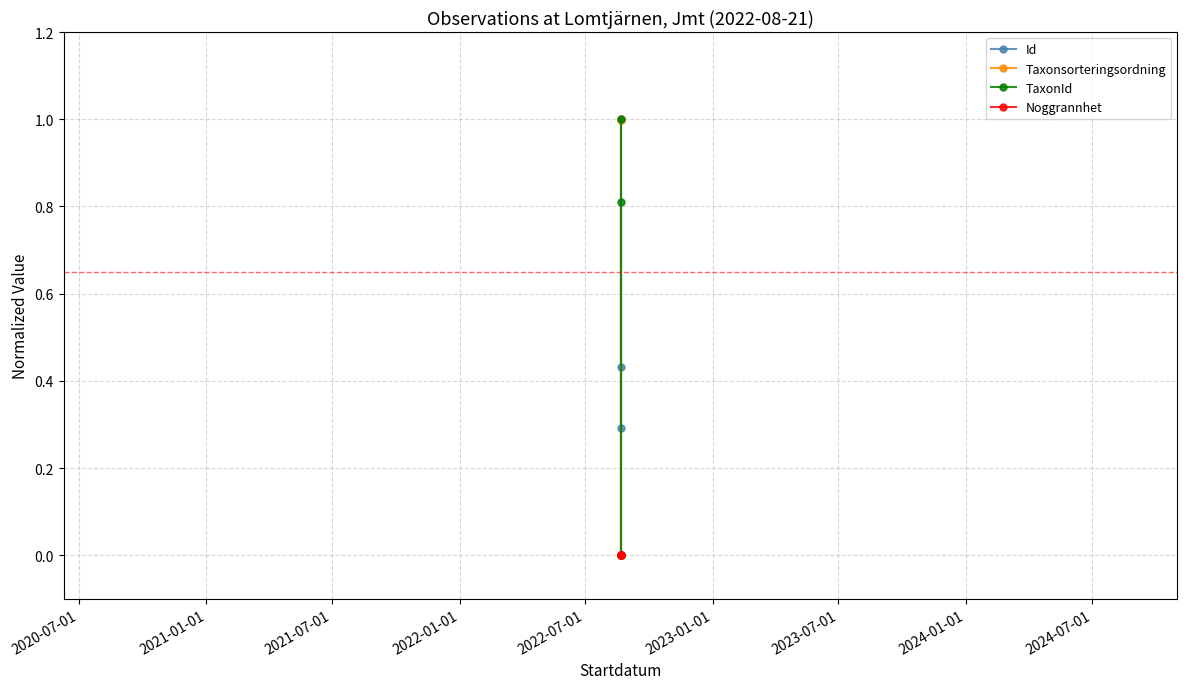

What is the difference between the maximum and second lowest values in the Id series?

0.7